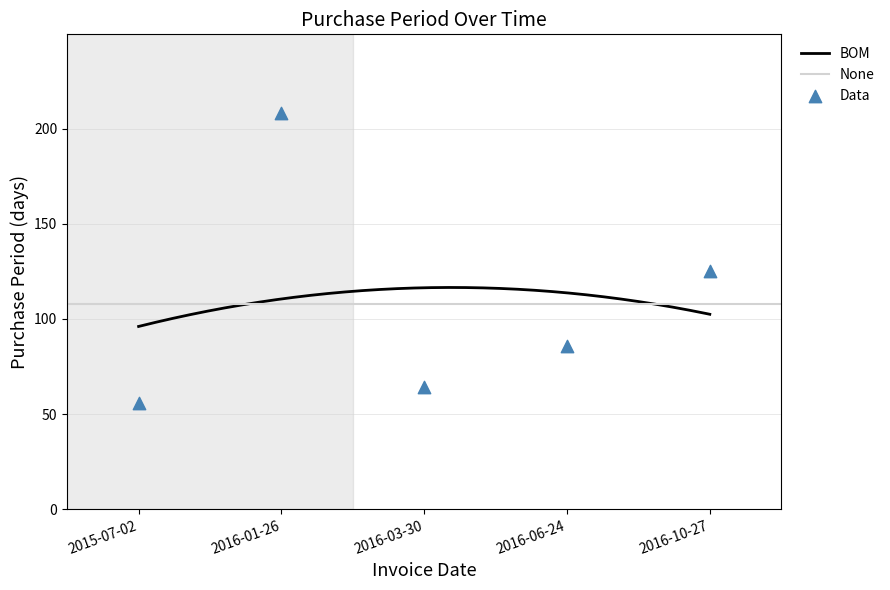

Between 2016-06-24 and 2016-01-26, which is larger?

2016-01-26